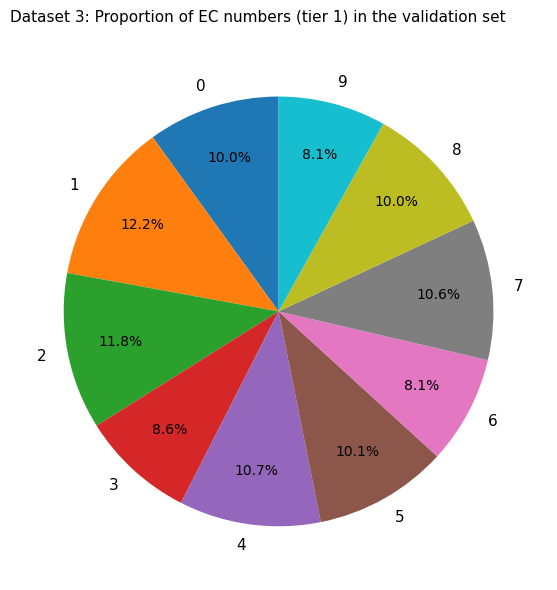

To the nearest percent, what is the difference between the largest and smallest slice percentages?

4%